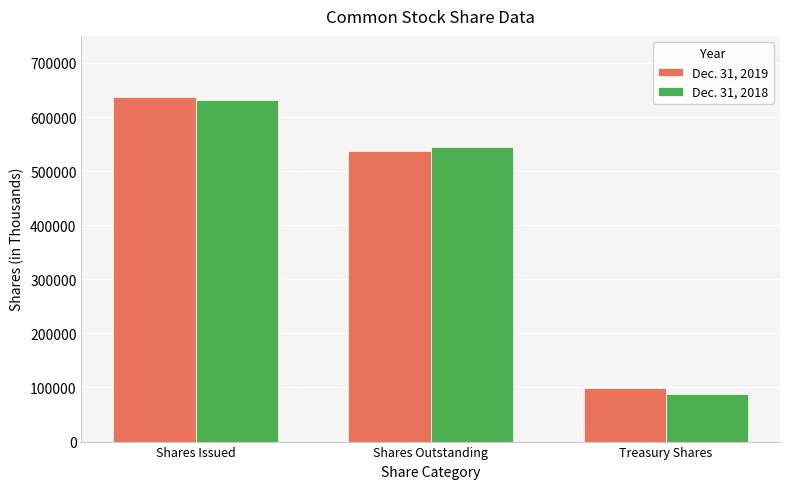

What is the difference between the Dec. 31, 2018 values at Shares Outstanding and Treasury Shares?

456382